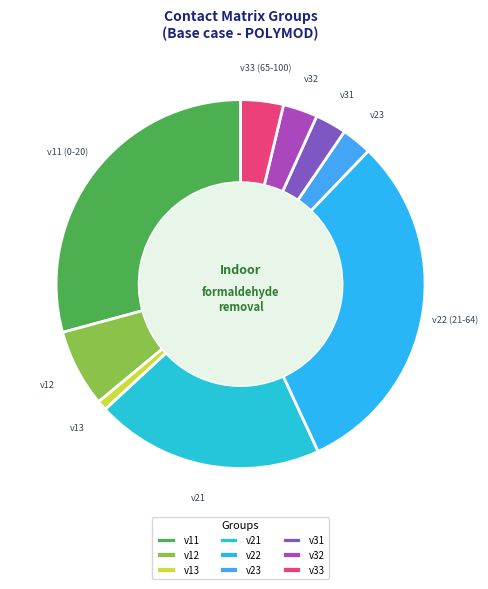

Which slice is the largest?

v22